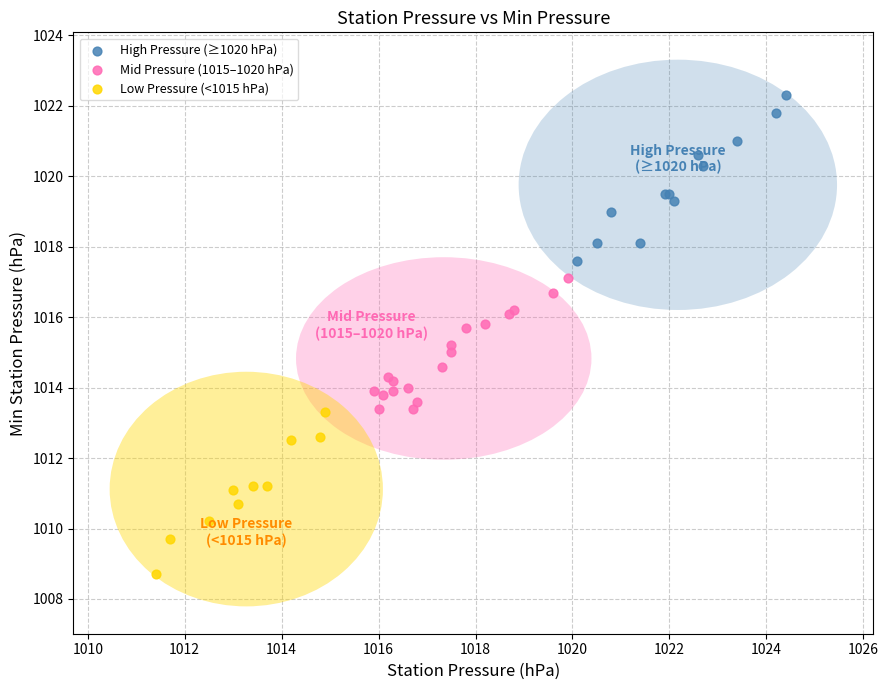

Which series contains the highest Y value?

High Pressure (≥1020 hPa)